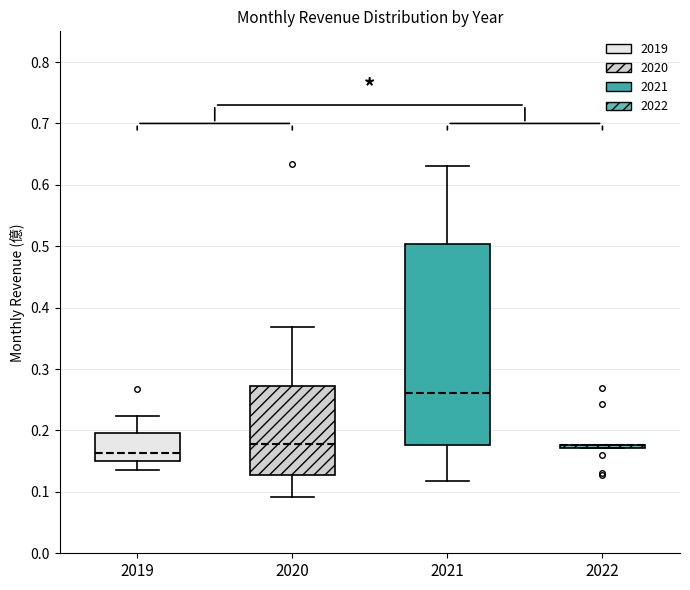

Where is the upper edge of the box at x = 2019 on the y-axis? The values are not printed on the chart, so give them approximately, as read against the axis.

0.20